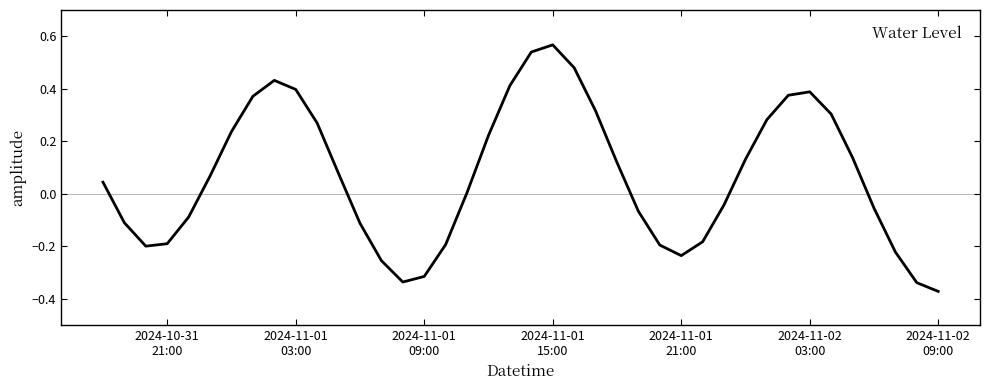

What is the difference between the maximum and minimum values?

0.9